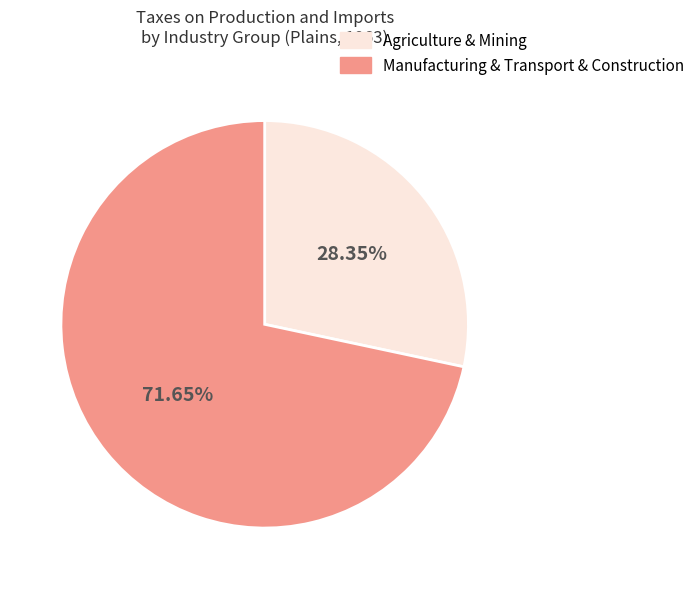

Is the sum of Manufacturing & Transport & Construction and Agriculture & Mining greater than half?

Yes